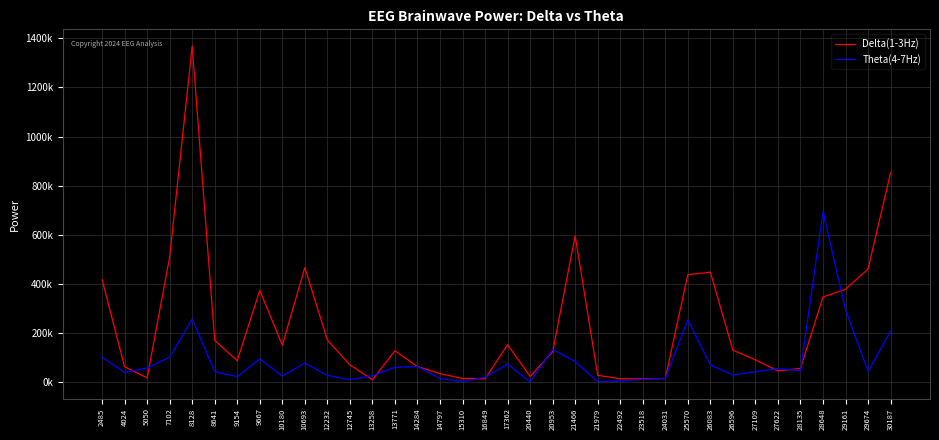

What is the highest value of the Theta(4-7Hz) series?

694702